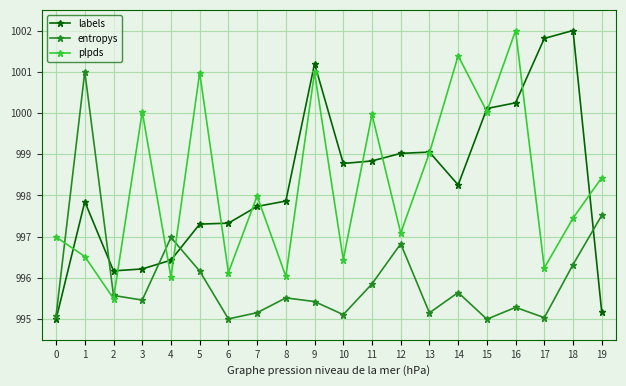

Which series ends up on top after the final intersection of plpds and labels?

plpds